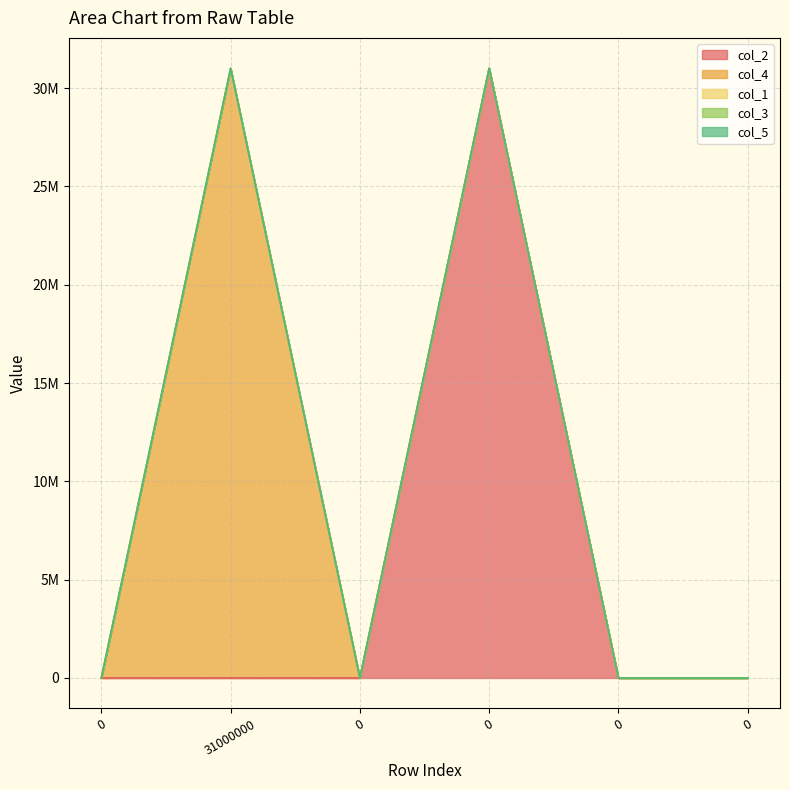

True or false: col_4 and col_3 cross at least once.

False